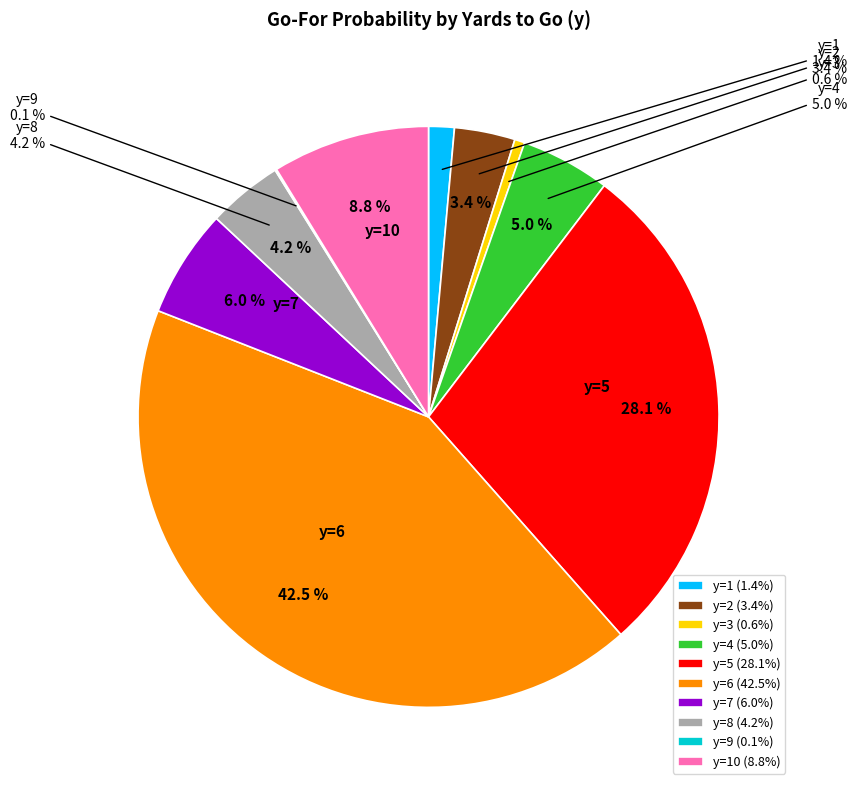

What percentage is the y=6 slice, to the nearest percent?

42%